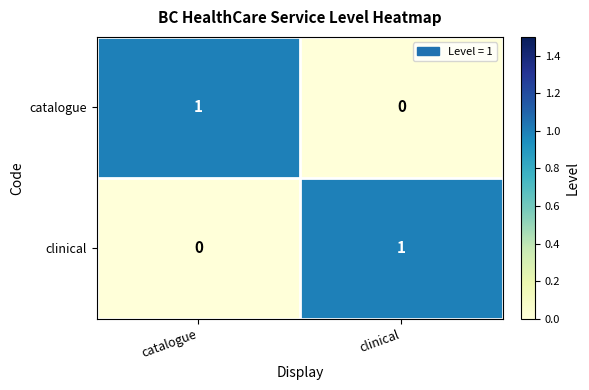

Is the value of catalogue at clinical greater than the value of clinical at clinical?

No